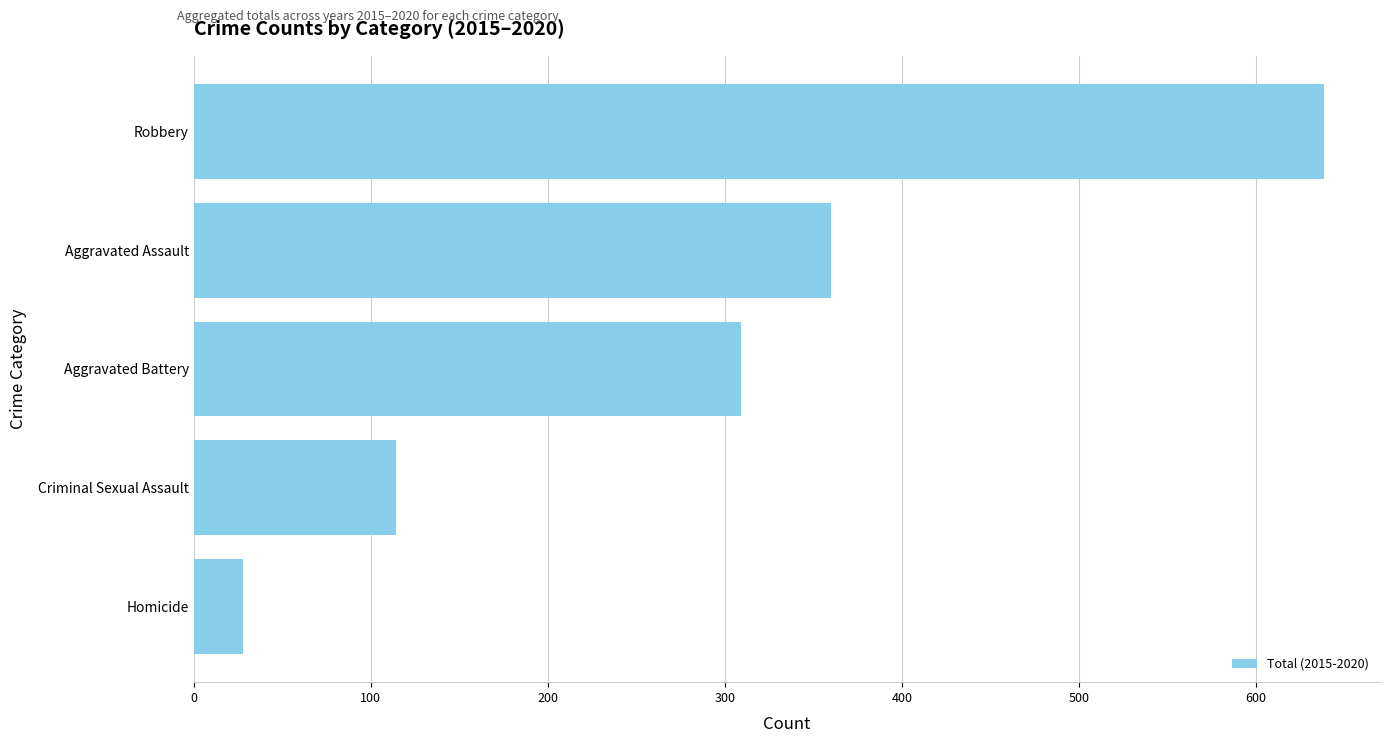

What is the change in value from Criminal Sexual Assault to Aggravated Assault?

+246